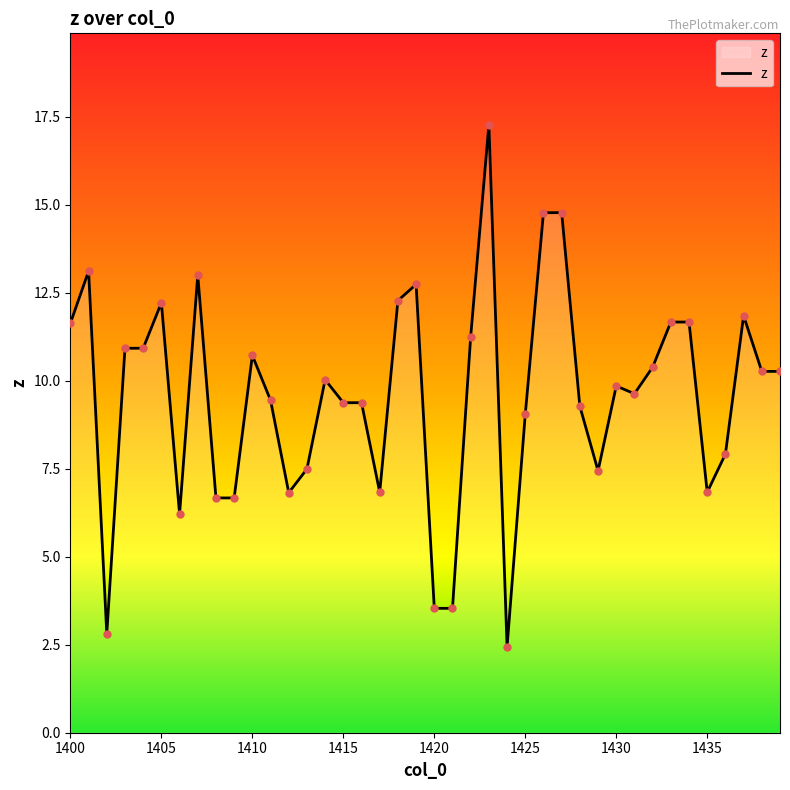

What is the minimum value shown in the chart?

2.4